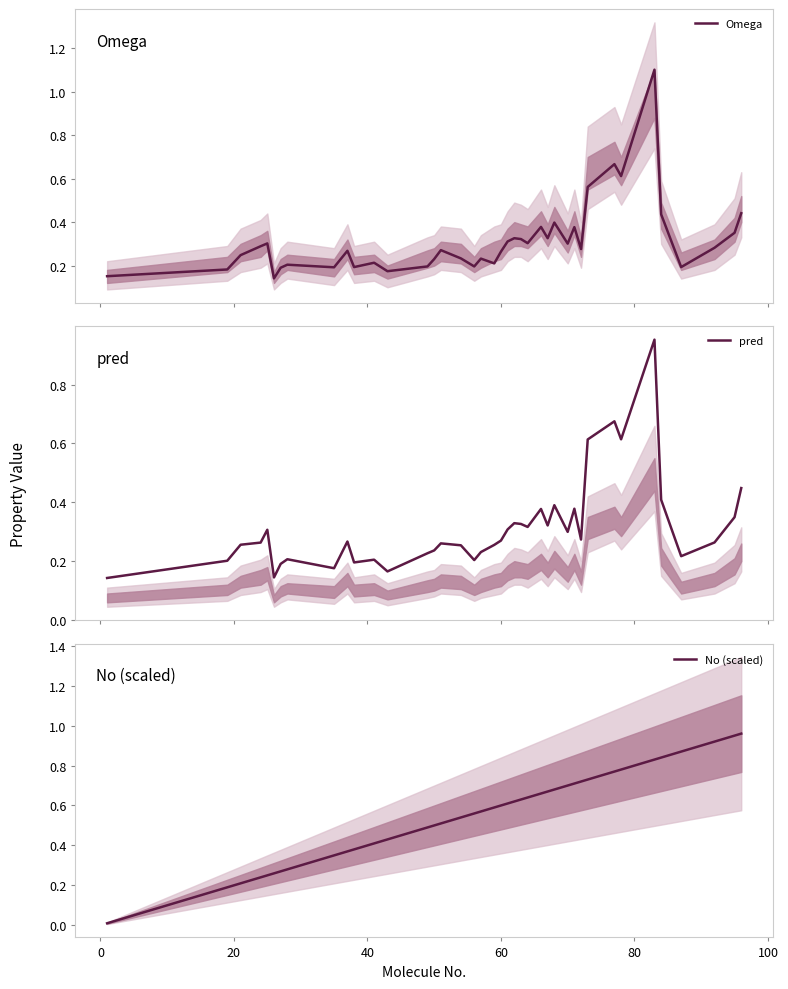

Which series has the largest range (max minus min)?

Omega